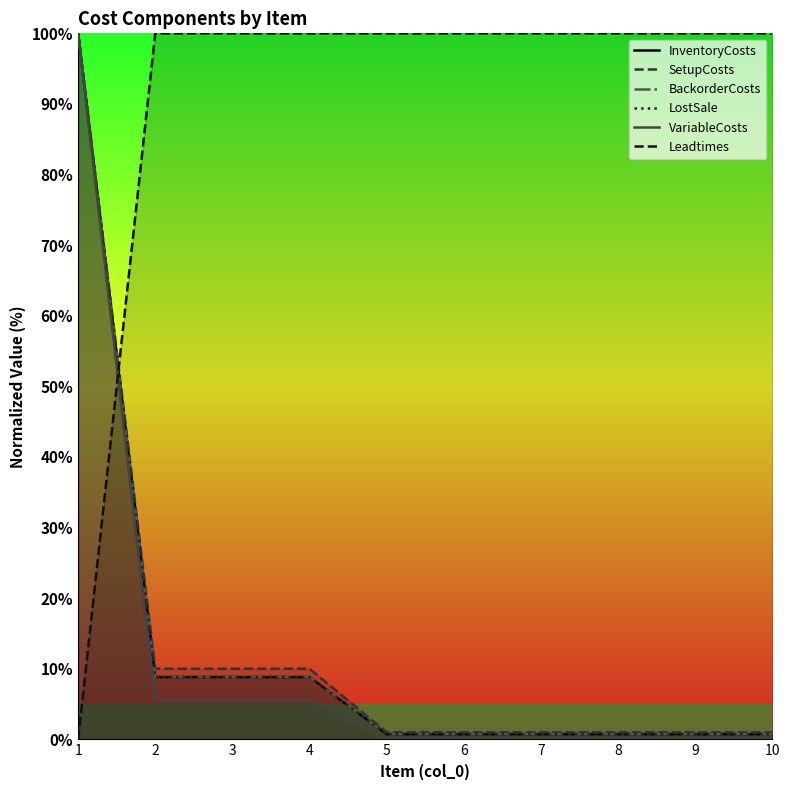

True or false: SetupCosts and InventoryCosts cross at least once.

False